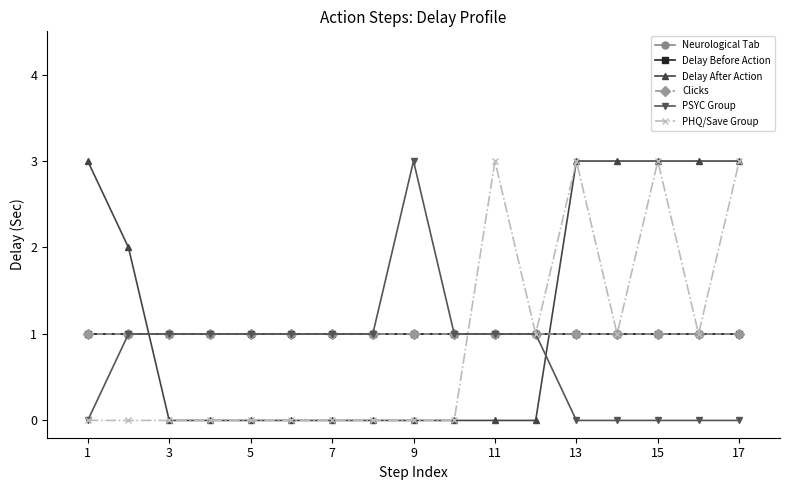

How many intersections are there between Delay After Action and Neurological Tab?

2